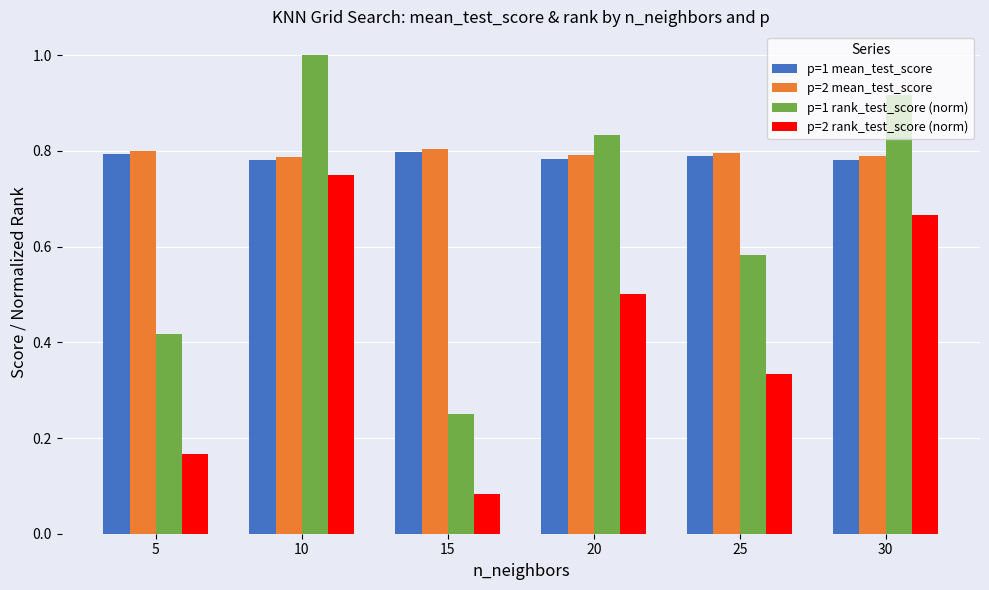

At how many categories does at least one series exceed 0?

6